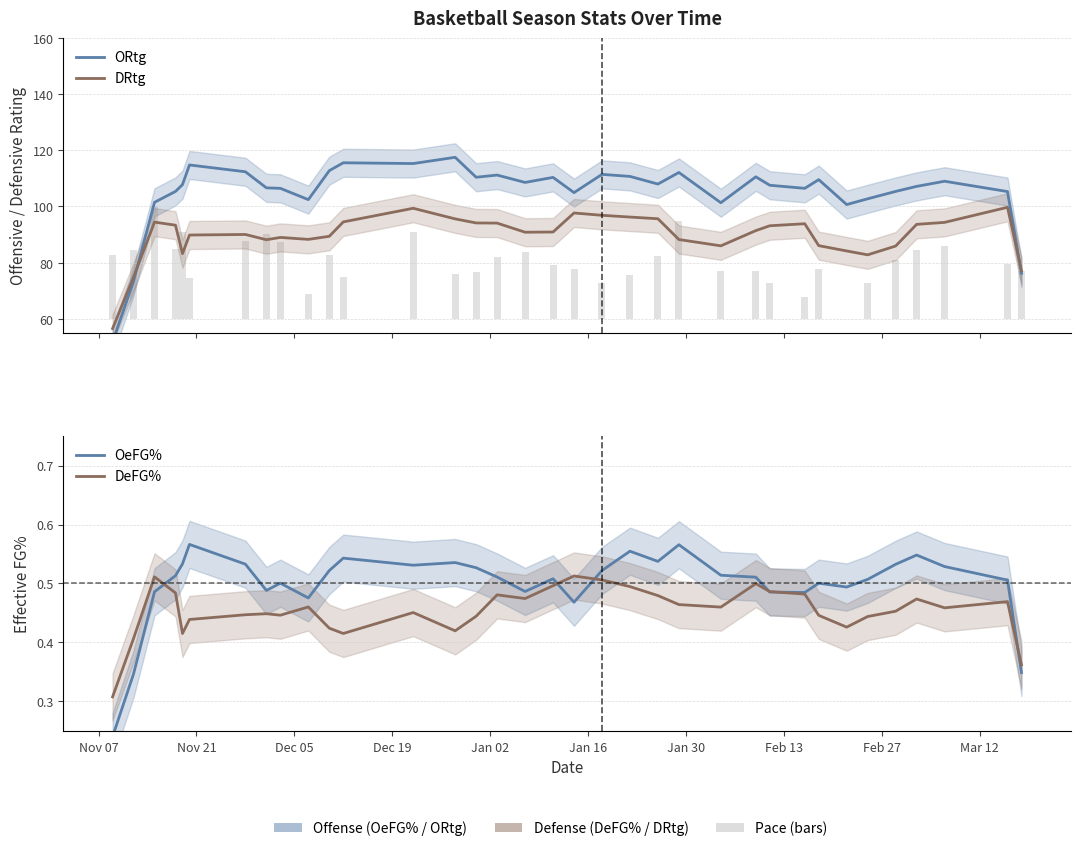

At how many categories does at least one series exceed 9?

35